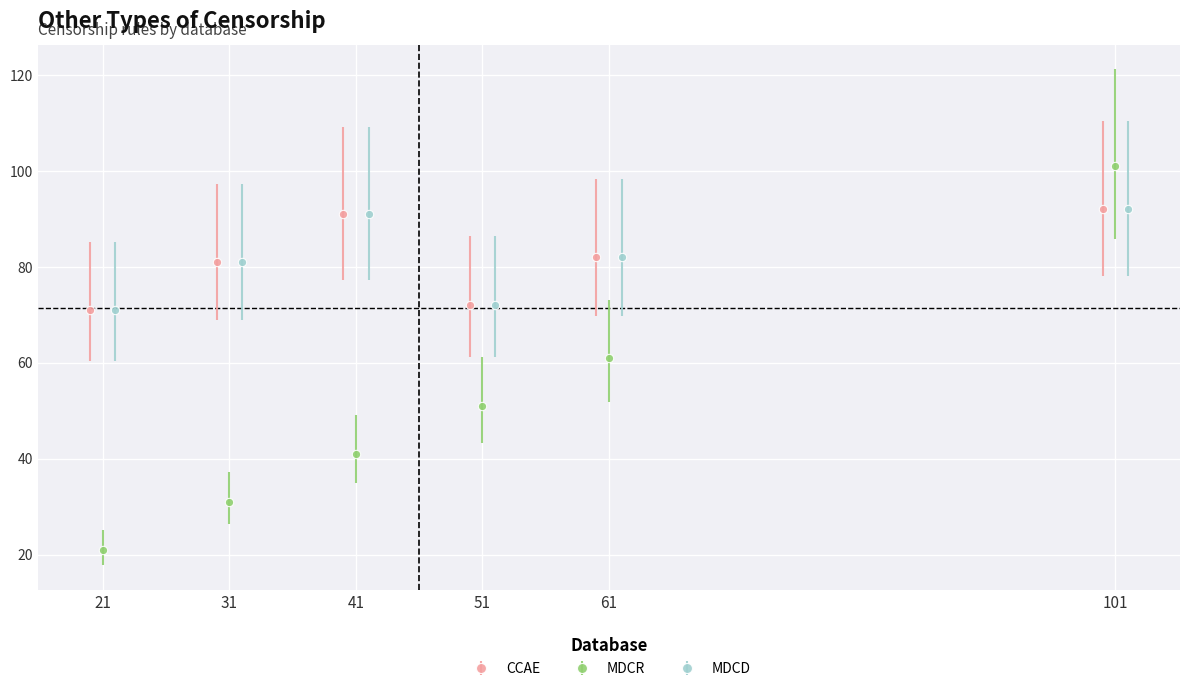

What are all the series names shown in the legend?

CCAE, MDCR, MDCD